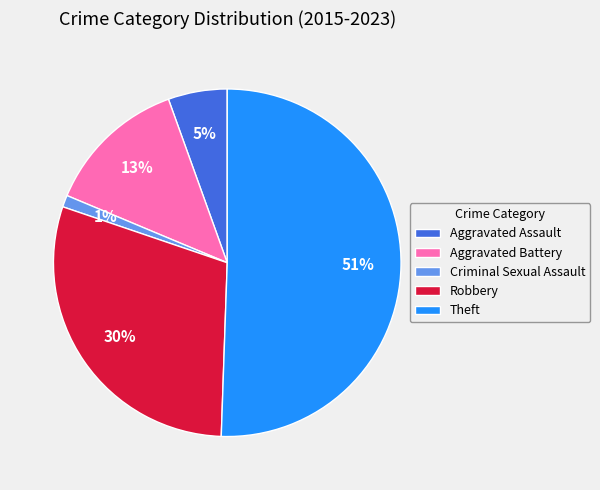

Which category has the biggest portion of the pie?

Theft